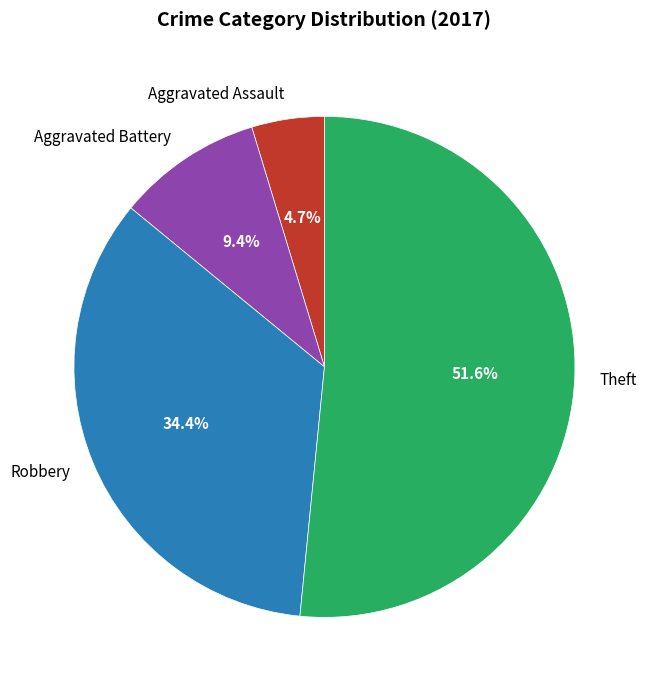

Does Theft represent more than half of the total?

Yes